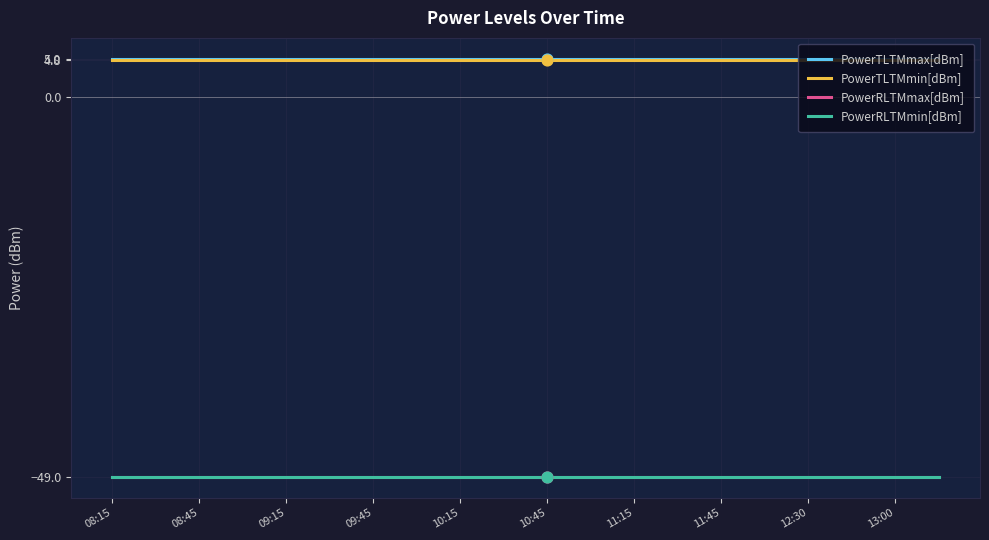

Which series has the largest total across all categories?

PowerTLTMmax[dBm]